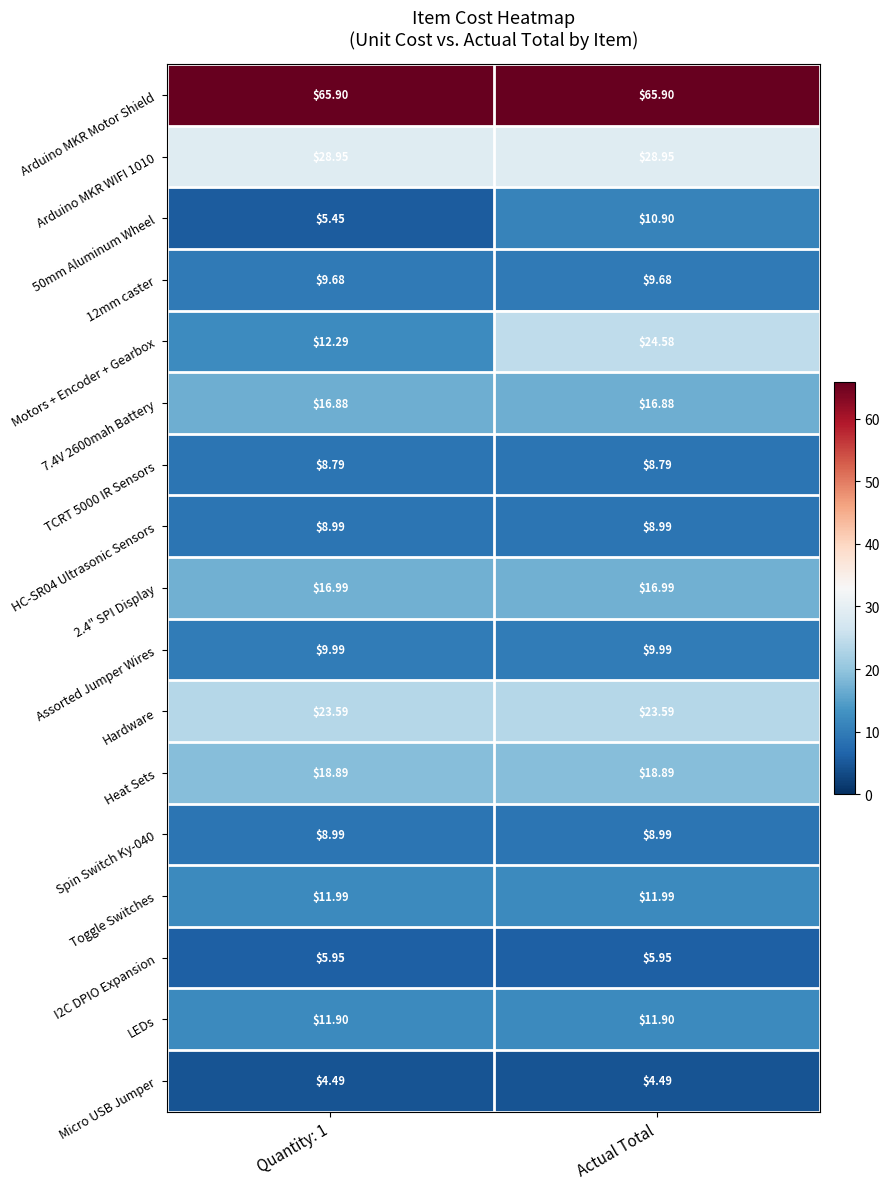

Which series has the largest total across all categories?

Arduino MKR Motor Shield